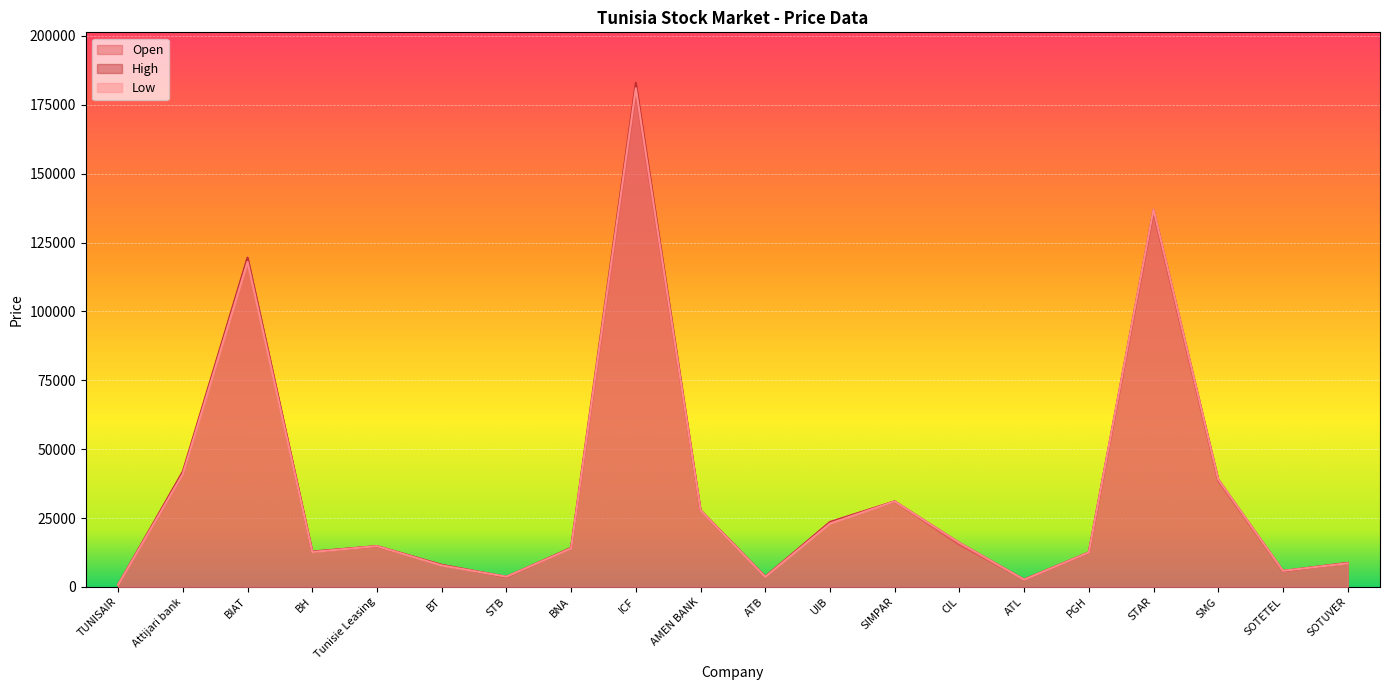

The value of Open at AMEN BANK is 27800. True or false?

True